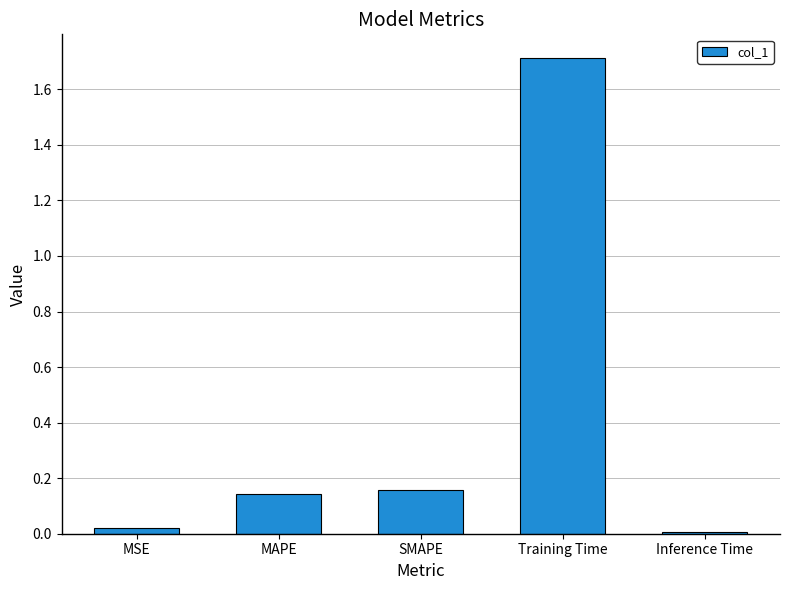

Is it true that the value at MAPE is 0.2?

False